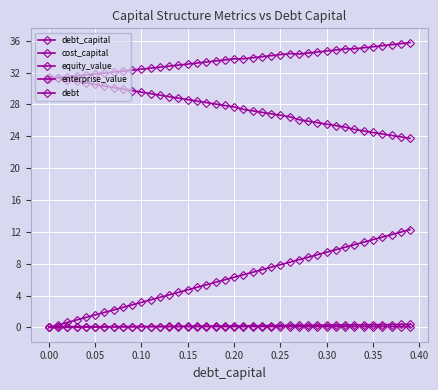

How many categories are shown in the chart?

40